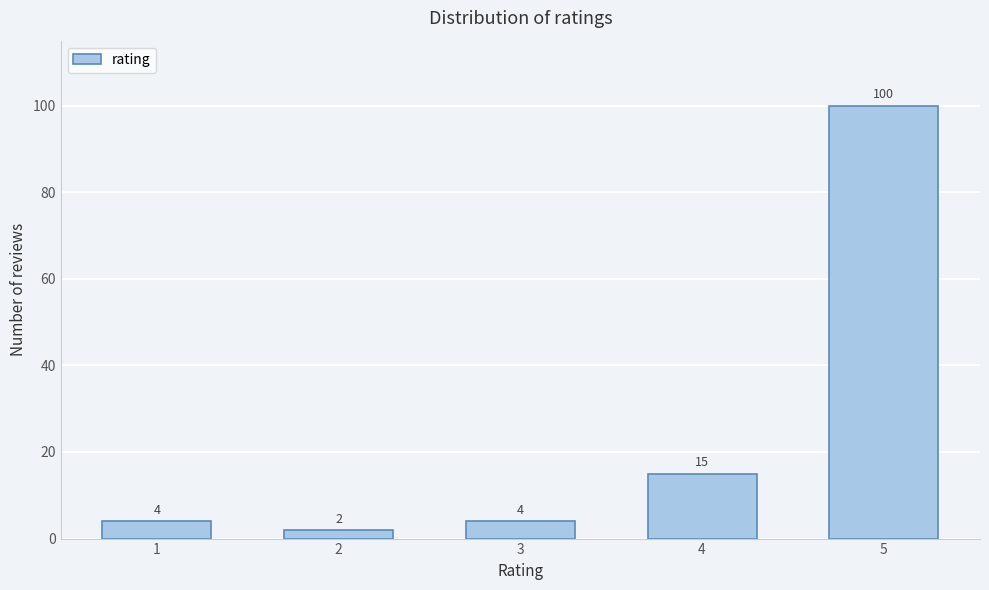

Reading right to left, list all the values displayed in this chart.

5=100	4=15	3=4	2=2	1=4